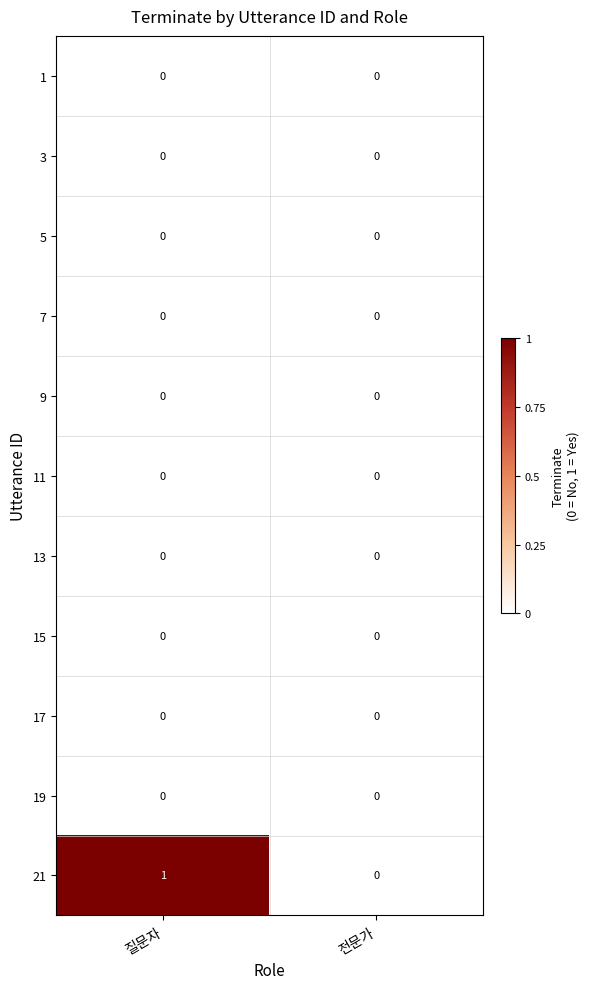

At which category is the sum across all series the highest?

질문자